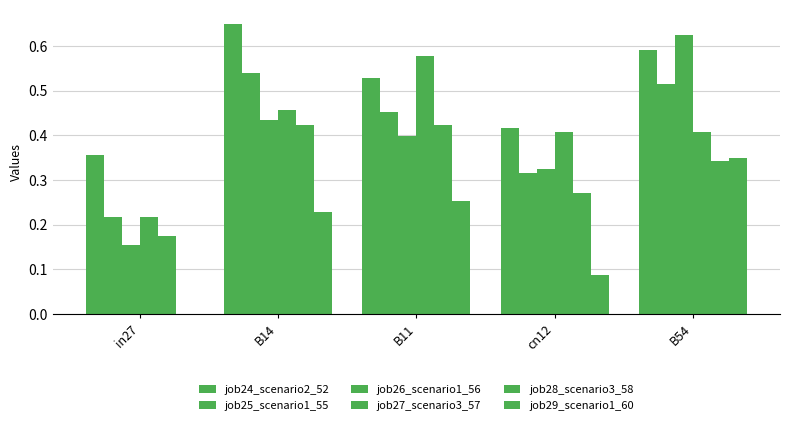

How many groups of bars are there?

5